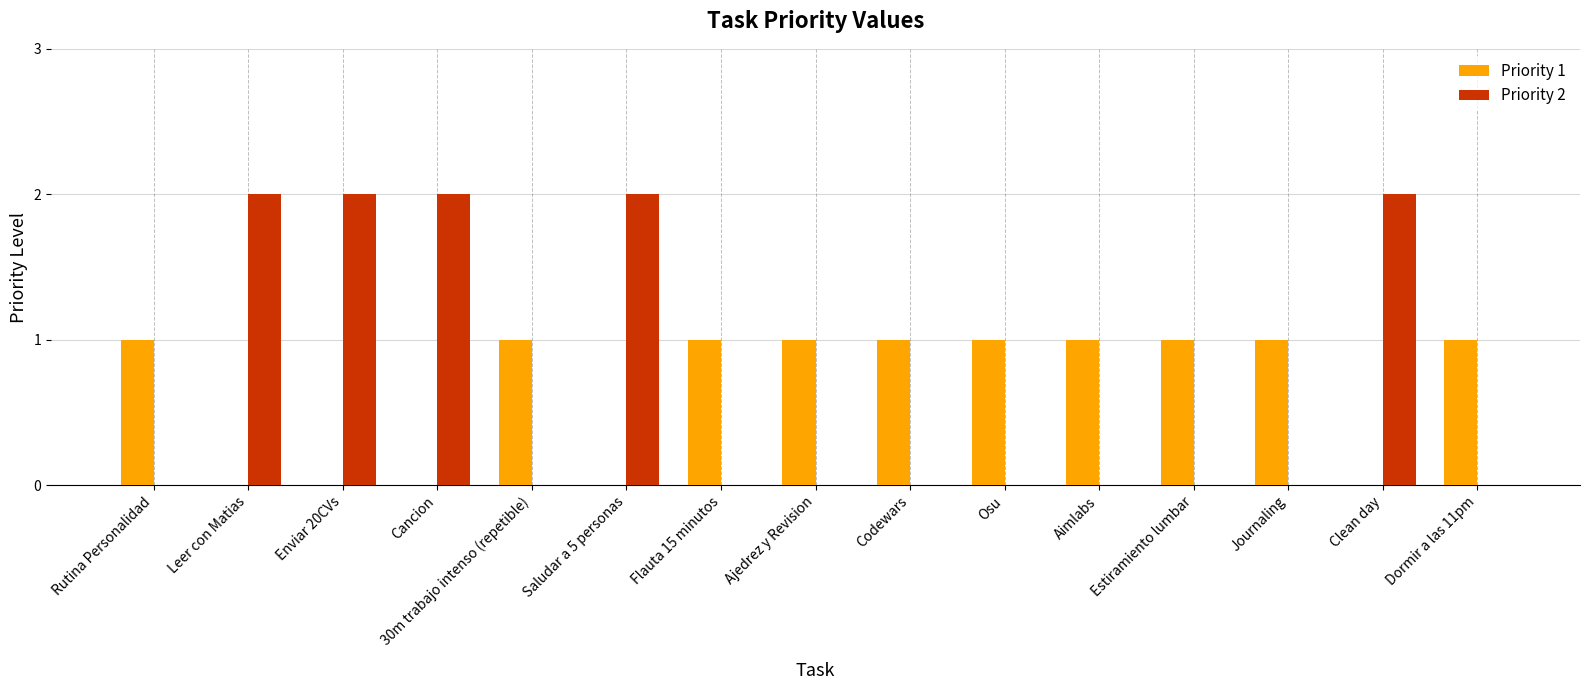

How many data points does each series have?

15